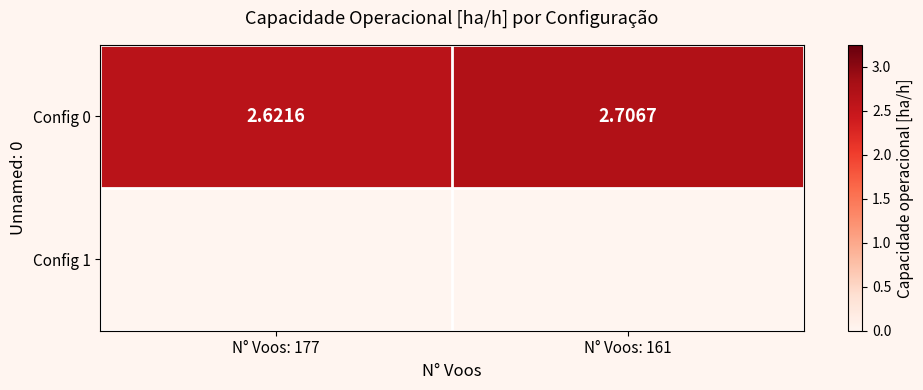

The value at N° Voos: 177 is 4.4. True or false?

False